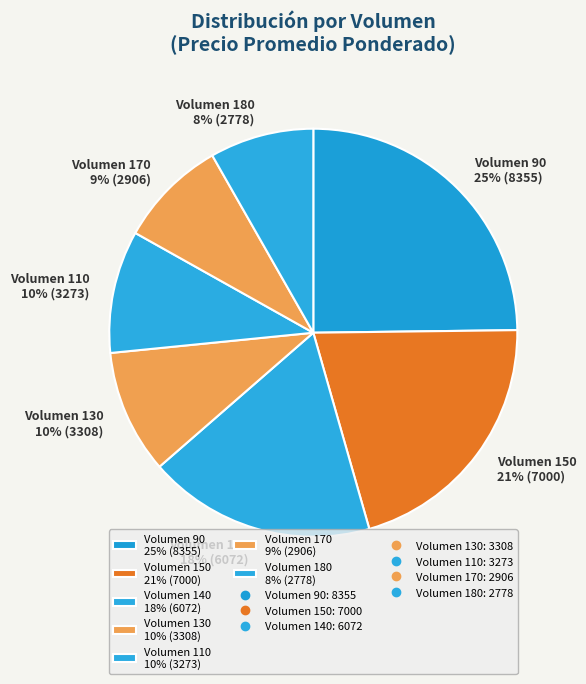

Do Volumen 180 8% (2778) and Volumen 140 18% (6072) together represent more than half of the pie?

No